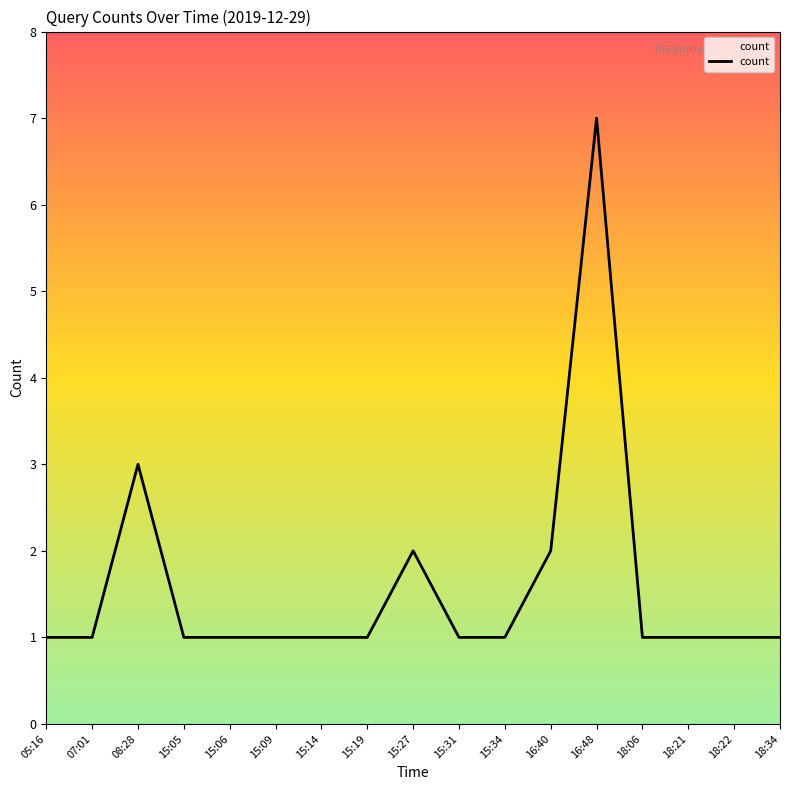

What position from the left is 18:21?

15